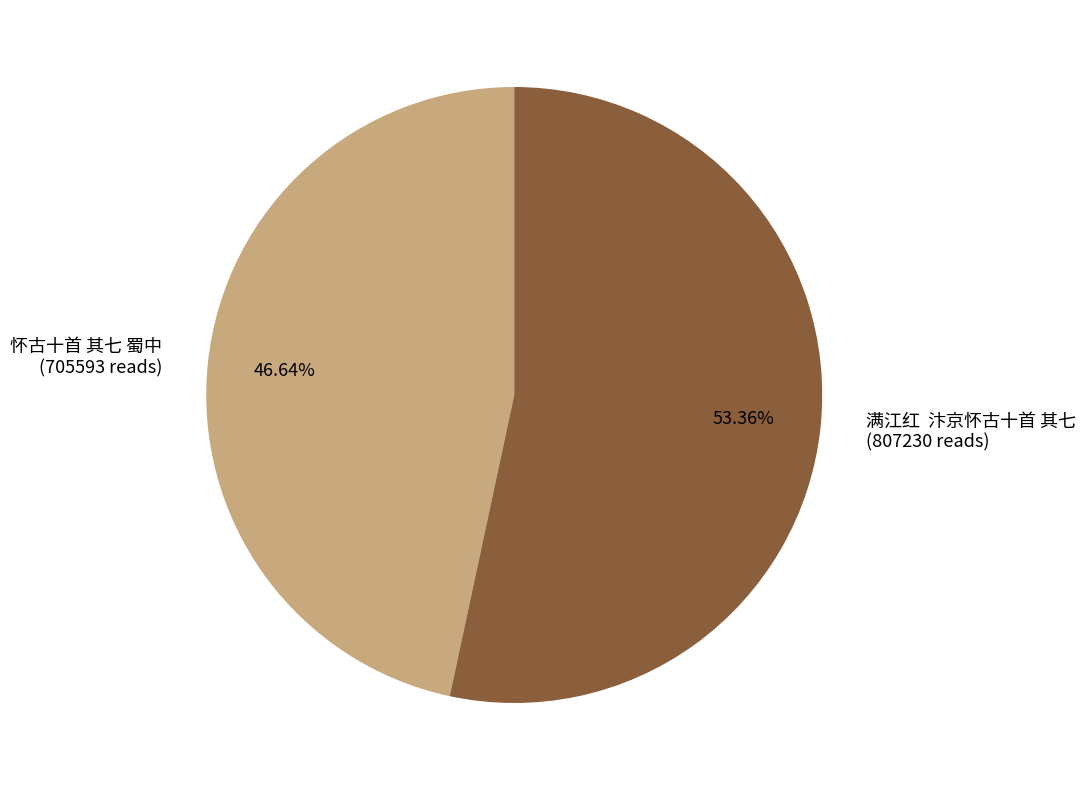

Combined, do 怀古十首 其七 蜀中 and 满江红 汴京怀古十首 其七 account for over 50%?

Yes